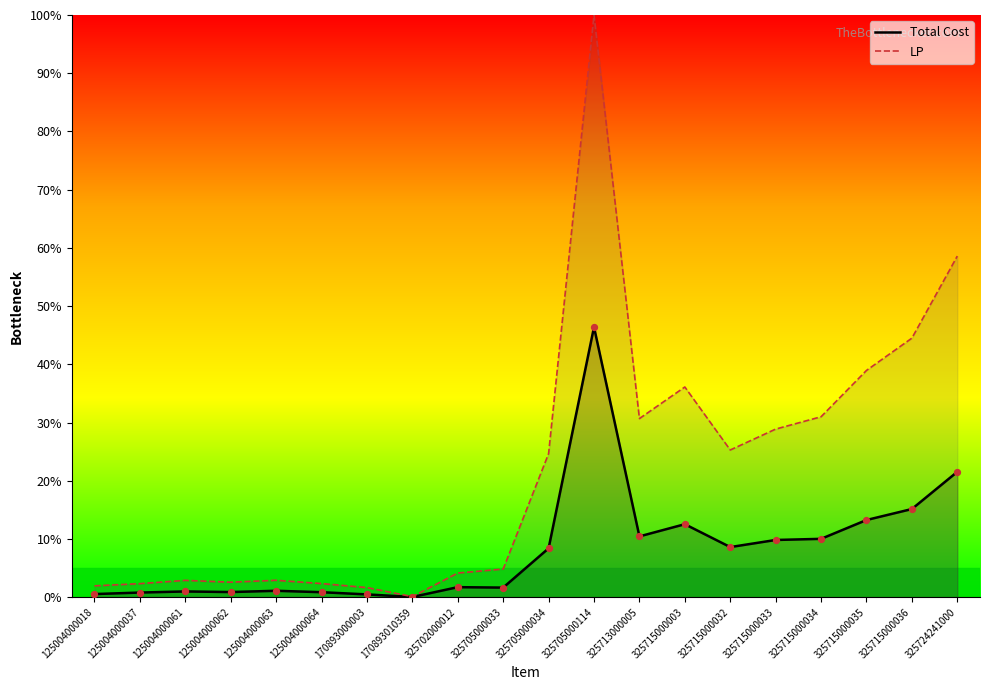

Which series reaches the minimum Y coordinate?

Total Cost